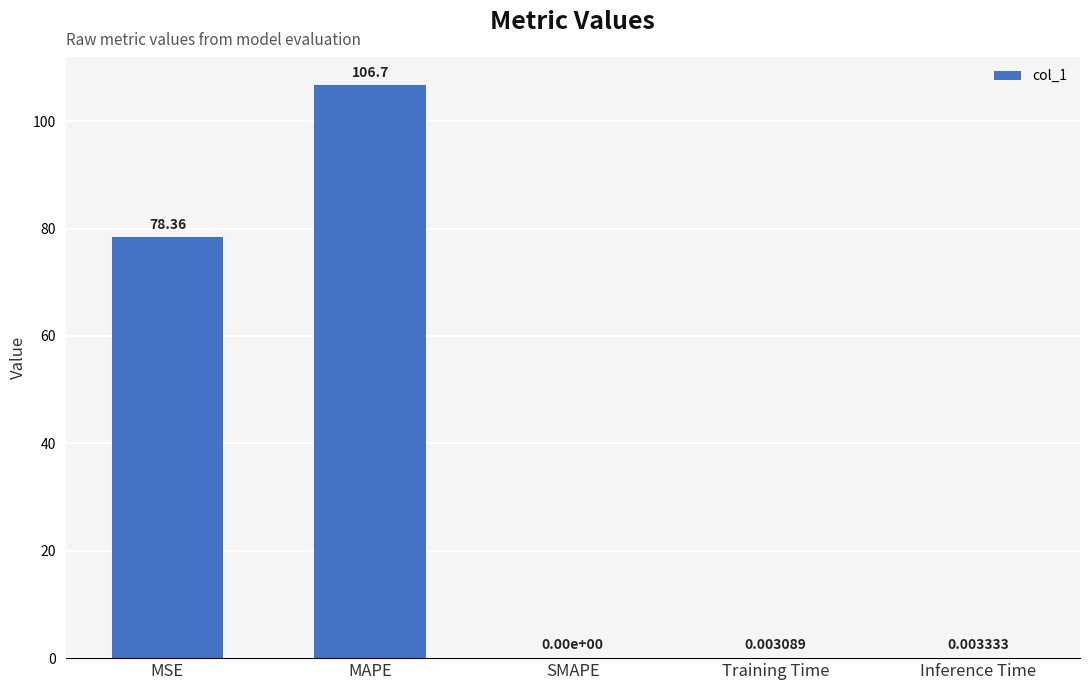

Is it true that the value at Inference Time is 0.0?

True